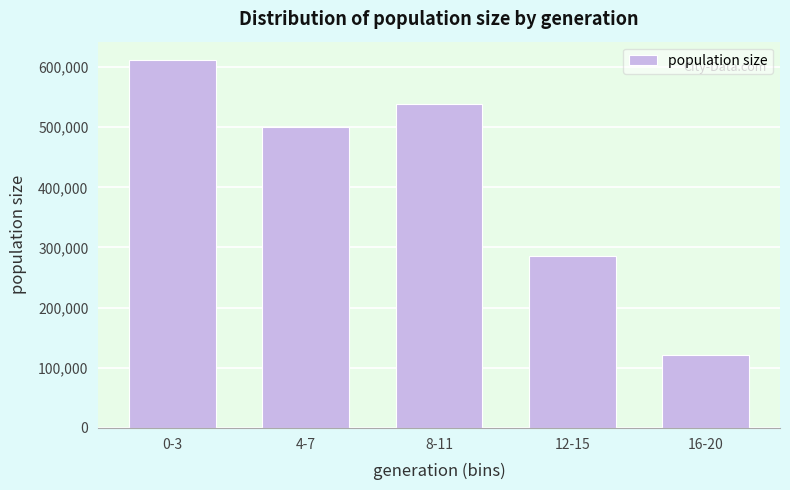

Reading right to left, list all the values displayed in this chart.

121038	285310	538587	501016	611602